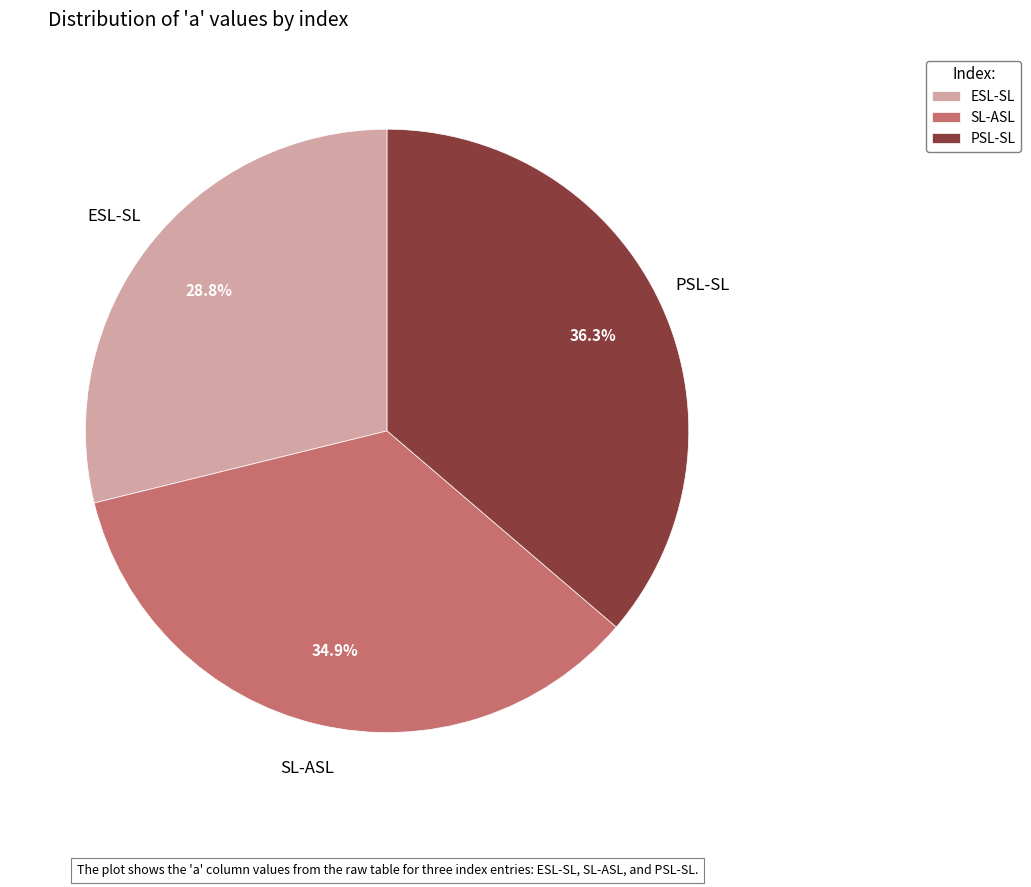

To the nearest percent, what is the average slice percentage?

33%